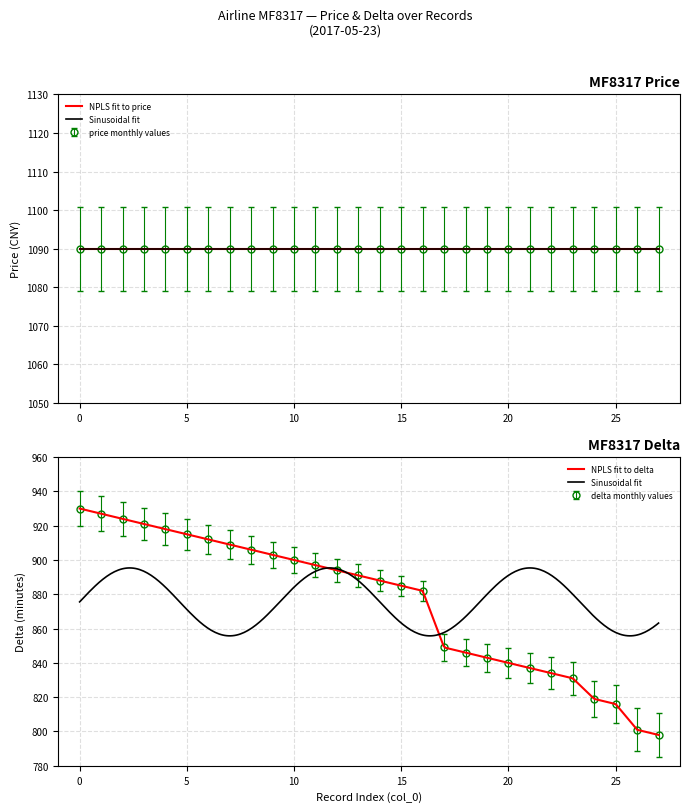

Rank the categories by value from highest to lowest.

0, 1, 2, 3, 4, 5, 6, 7, 8, 9, 10, 11, 12, 13, 14, 15, 16, 17, 18, 19, 20, 21, 22, 23, 24, 25, 26, 27